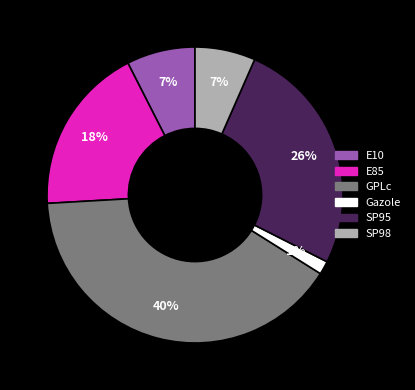

To the nearest percent, what is the combined percentage of SP95 and E85?

44%